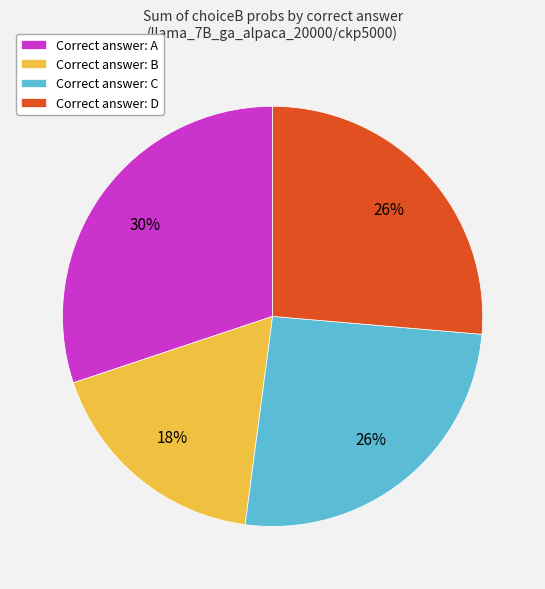

To the nearest percent, what portion does Correct answer: B represent?

18%